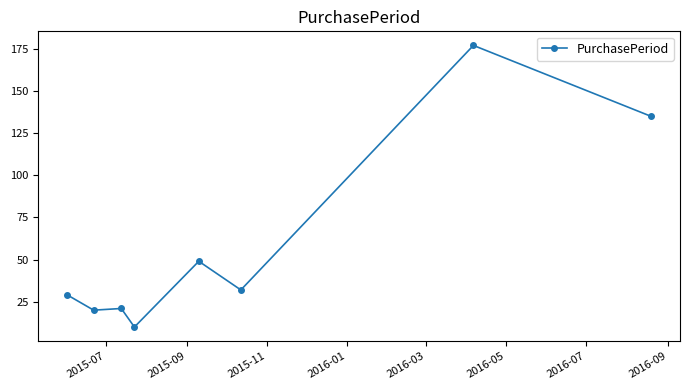

True or false: the data has more than 0 interior local peaks.

True